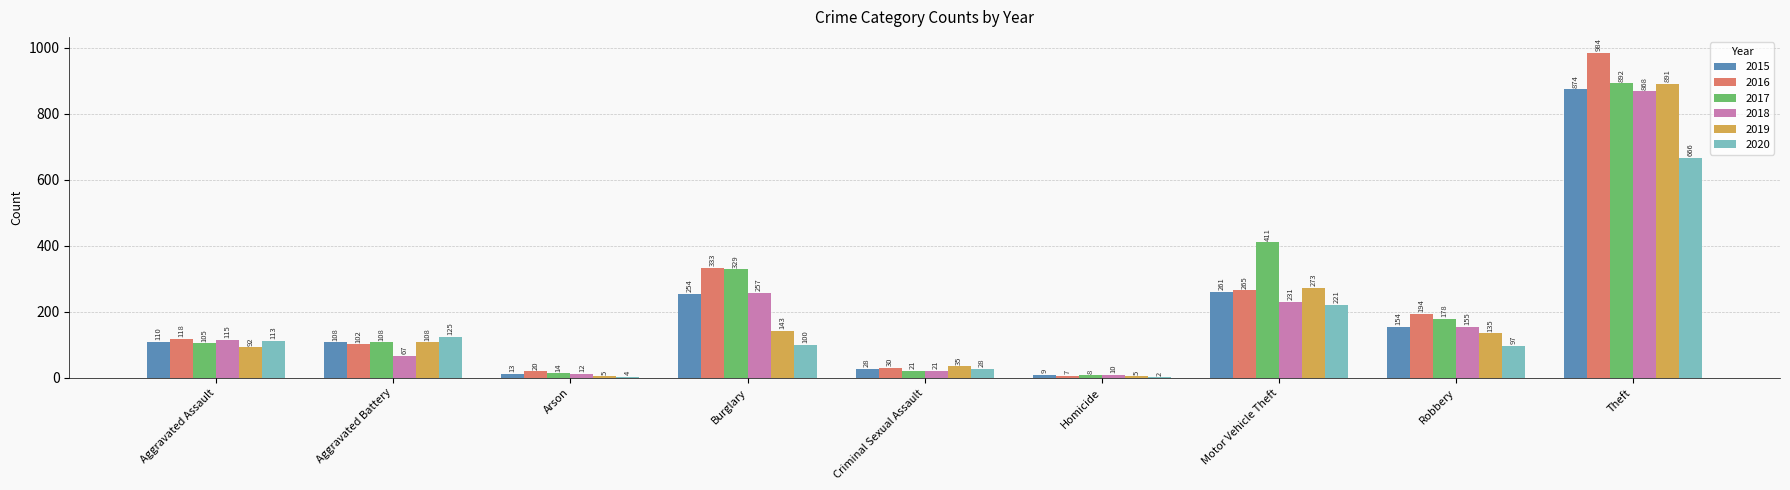

Which series has the largest range (max minus min)?

2016